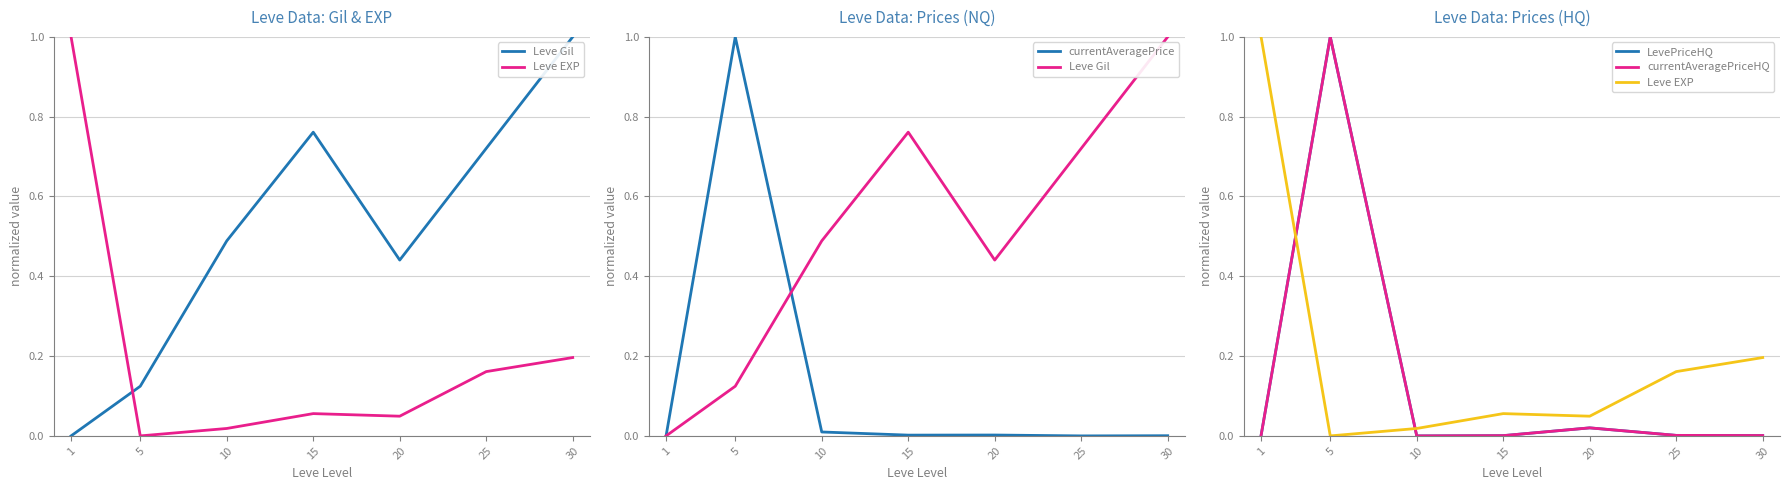

Count the number of categories in the chart.

7